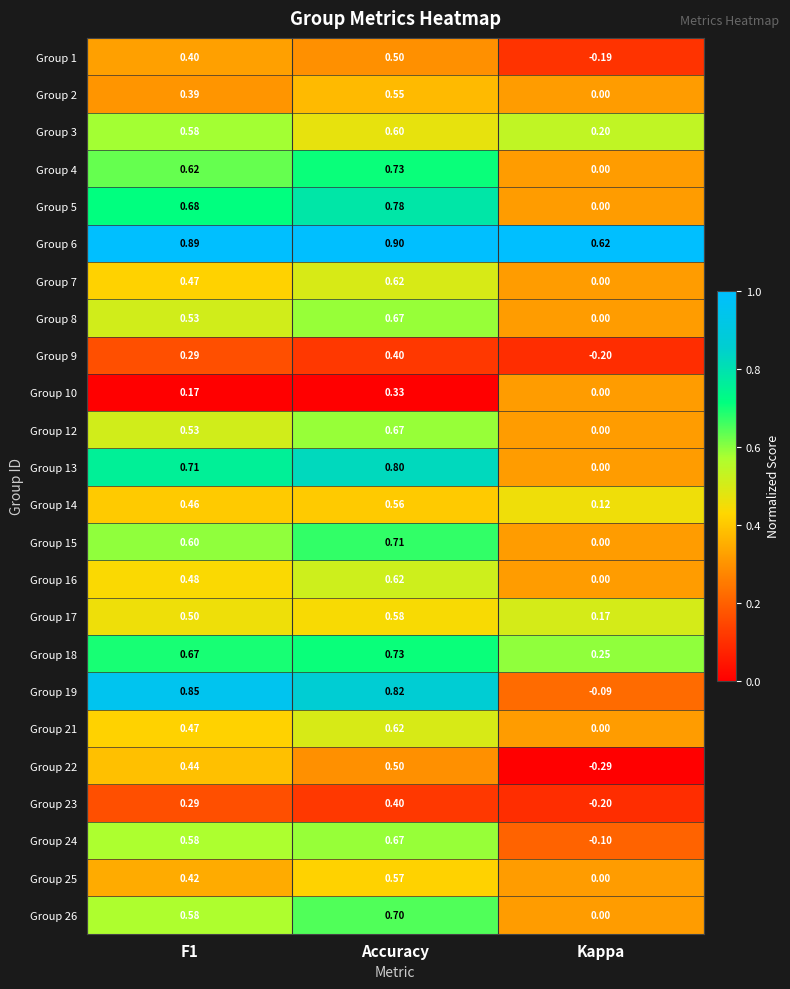

At which label does Group 16 reach its peak?

Accuracy